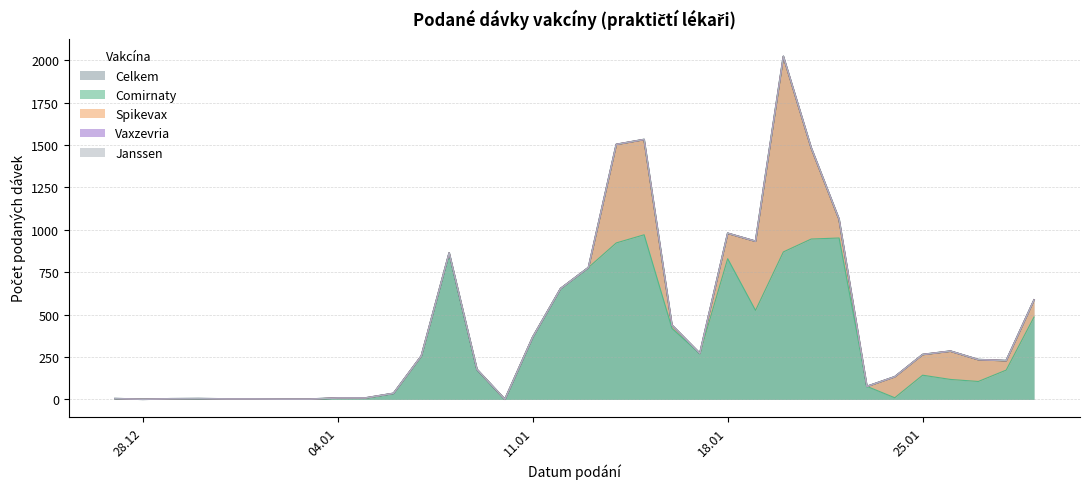

What is the lowest value of the Celkem series?

1